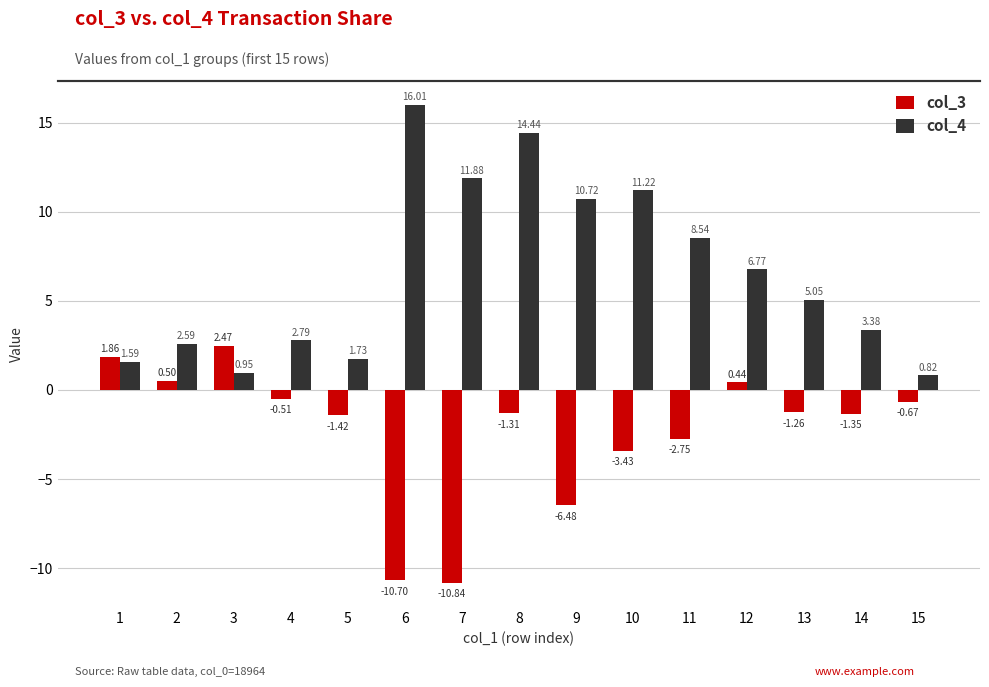

At which label is col_3 closest to -4?

10